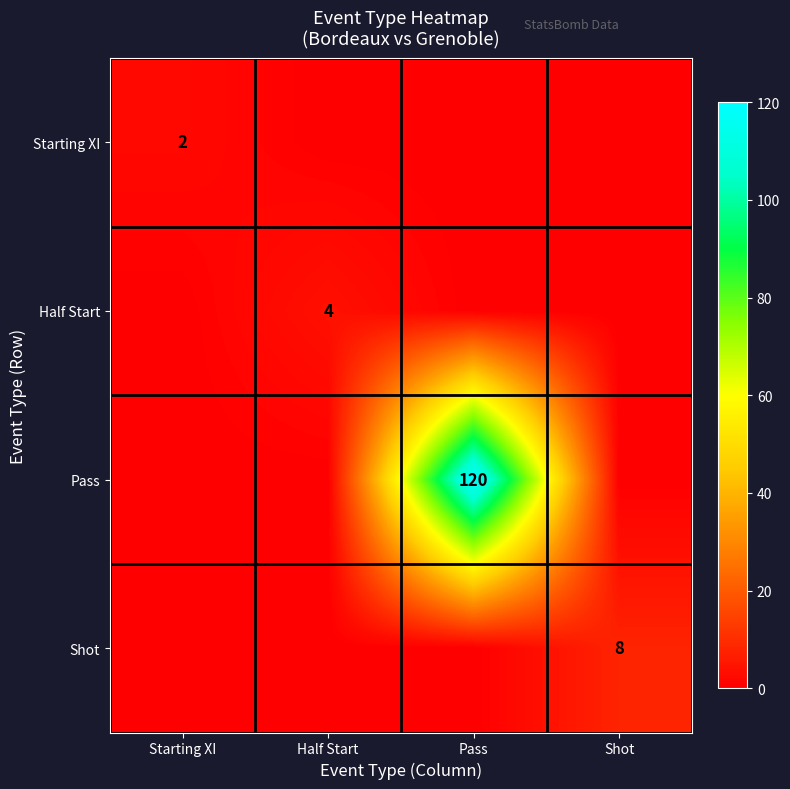

At which category is the sum across all series the highest?

Pass